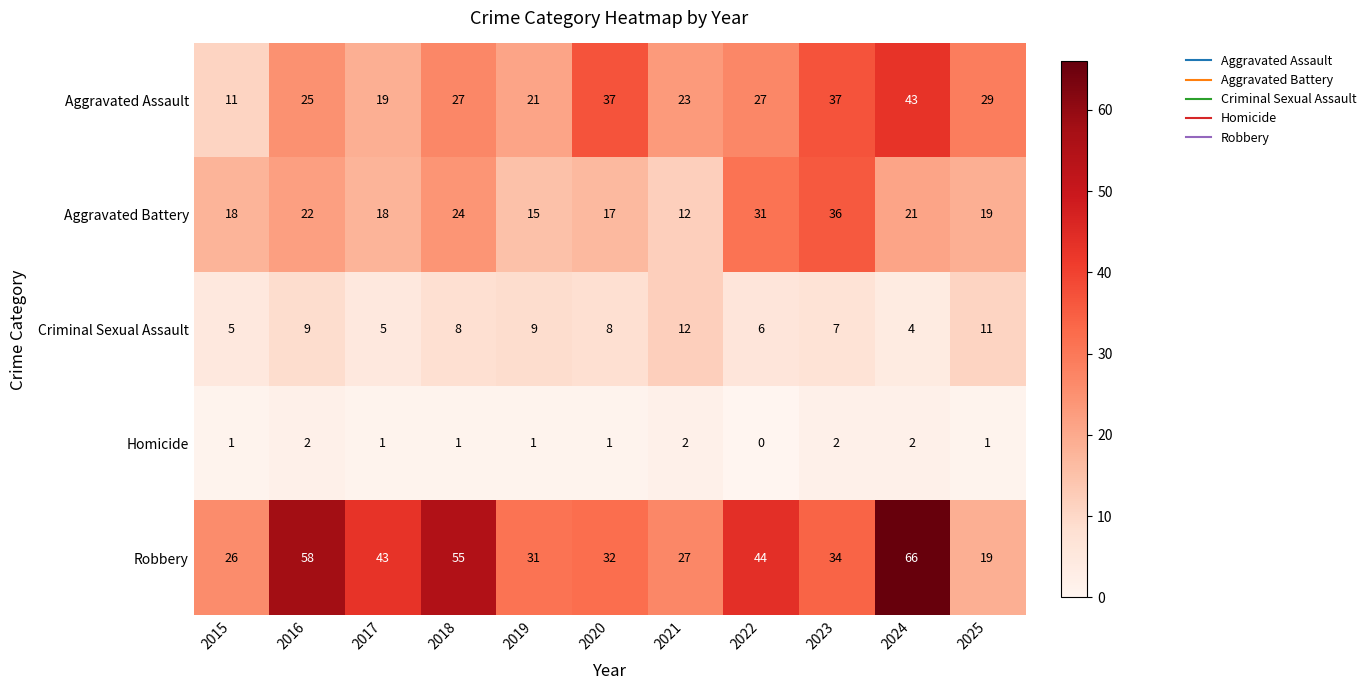

How many distinct data groups are displayed?

5